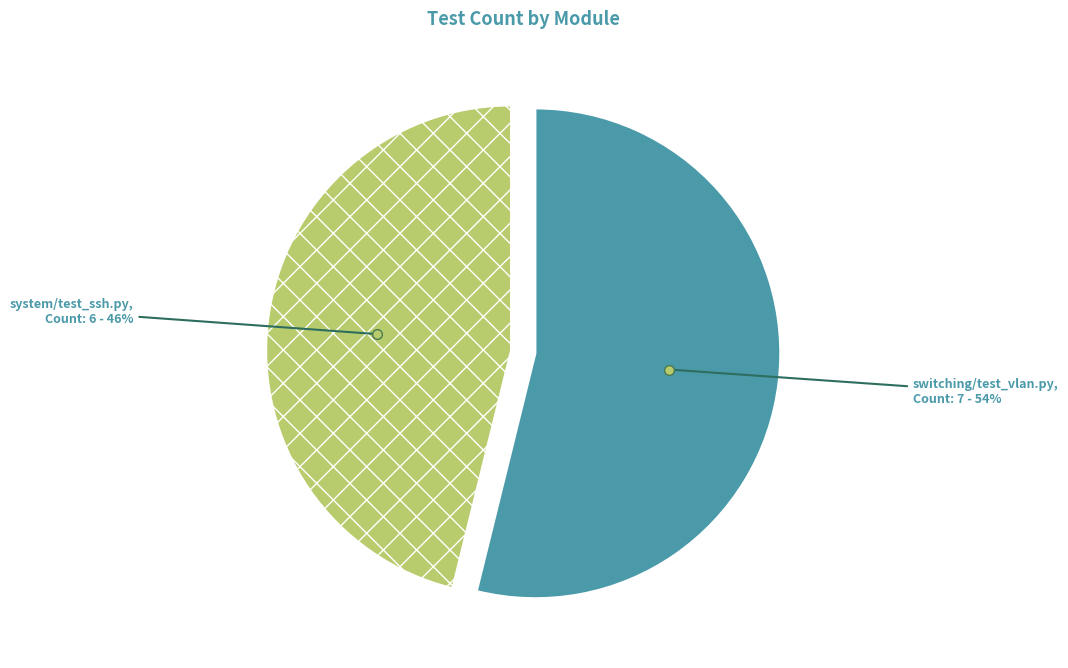

How many slices are in this pie chart?

2